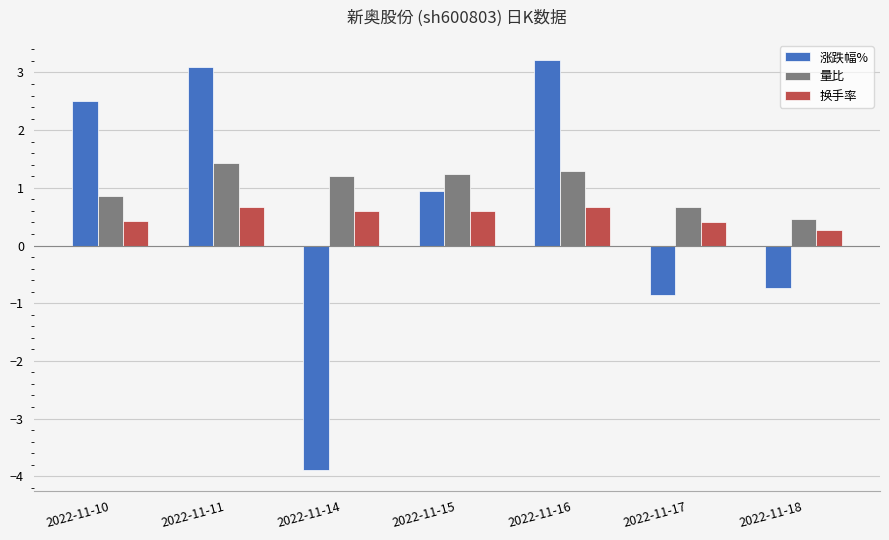

Rank the series by their average value, from highest to lowest.

量比, 涨跌幅%, 换手率